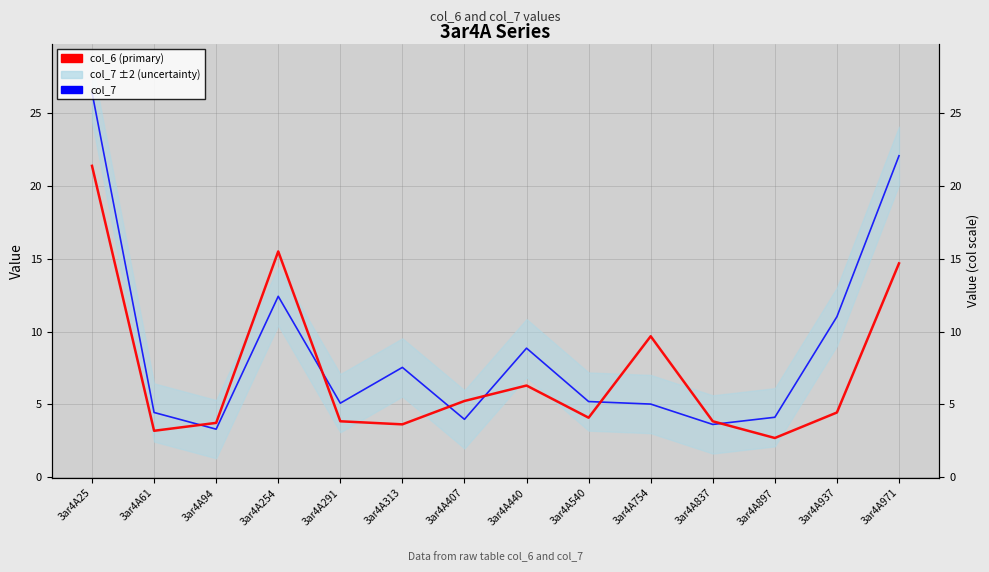

How many interior local valleys does the col_6 series have?

4